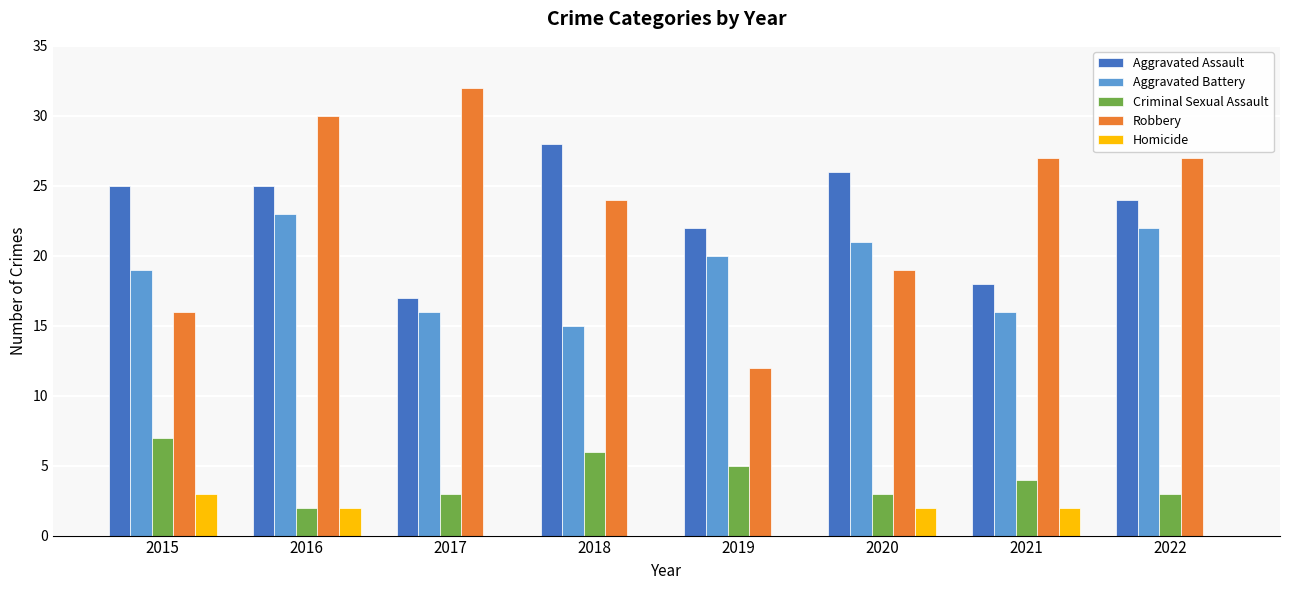

Read the Robbery value at 2021.

27